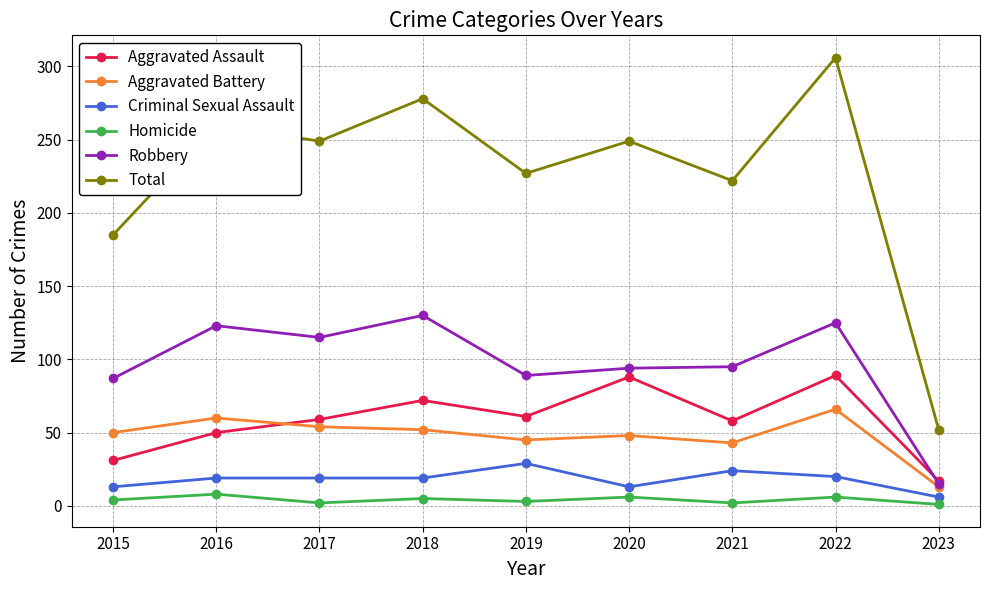

Count the number of categories in the chart.

9